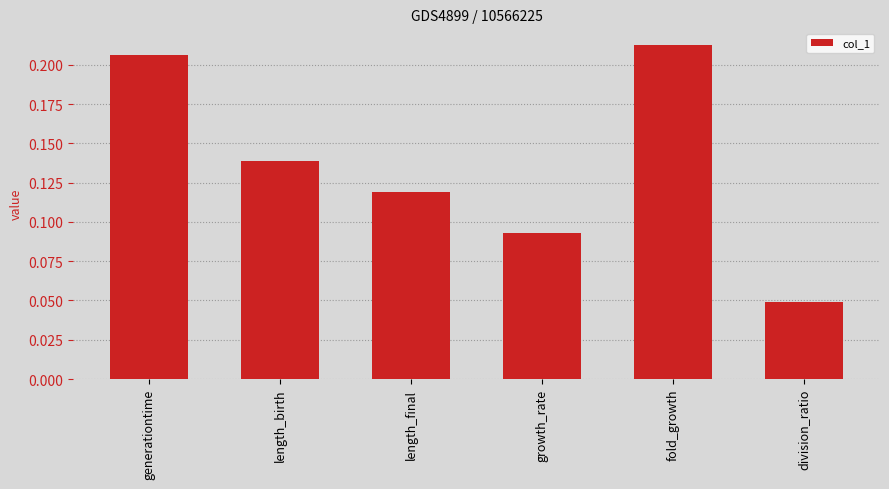

At which label is the value closest to 0?

division_ratio